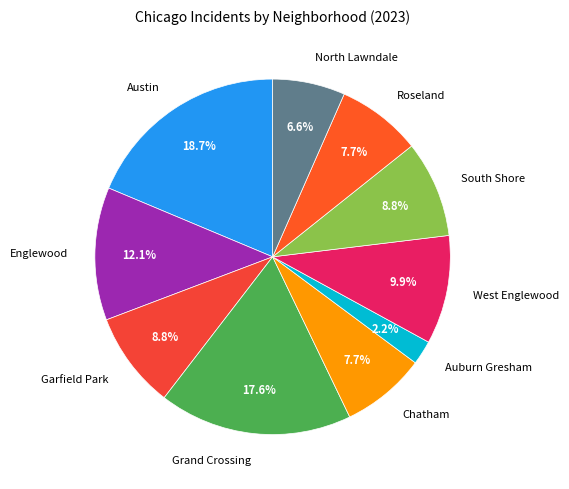

Is there a majority slice in this chart?

No